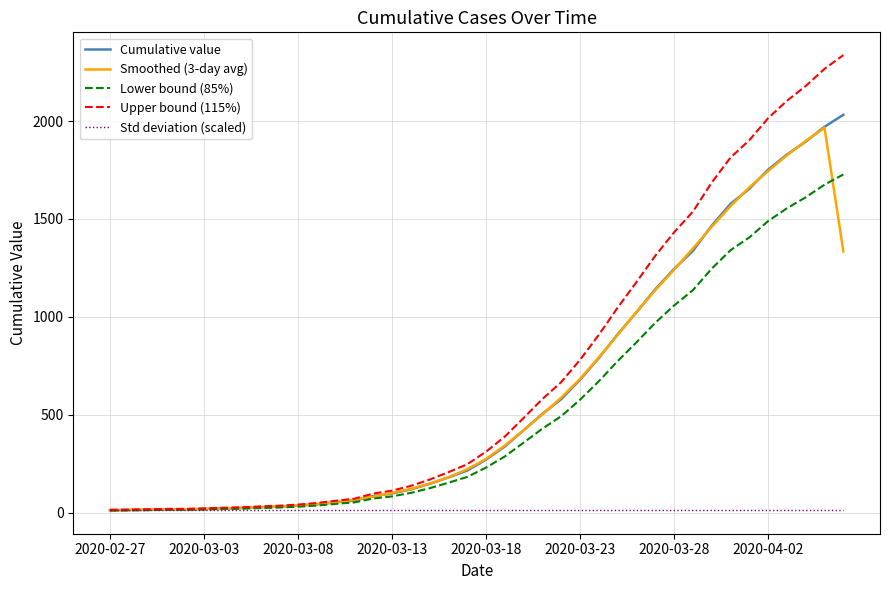

Which series has the widest spread of values?

Upper bound (115%)